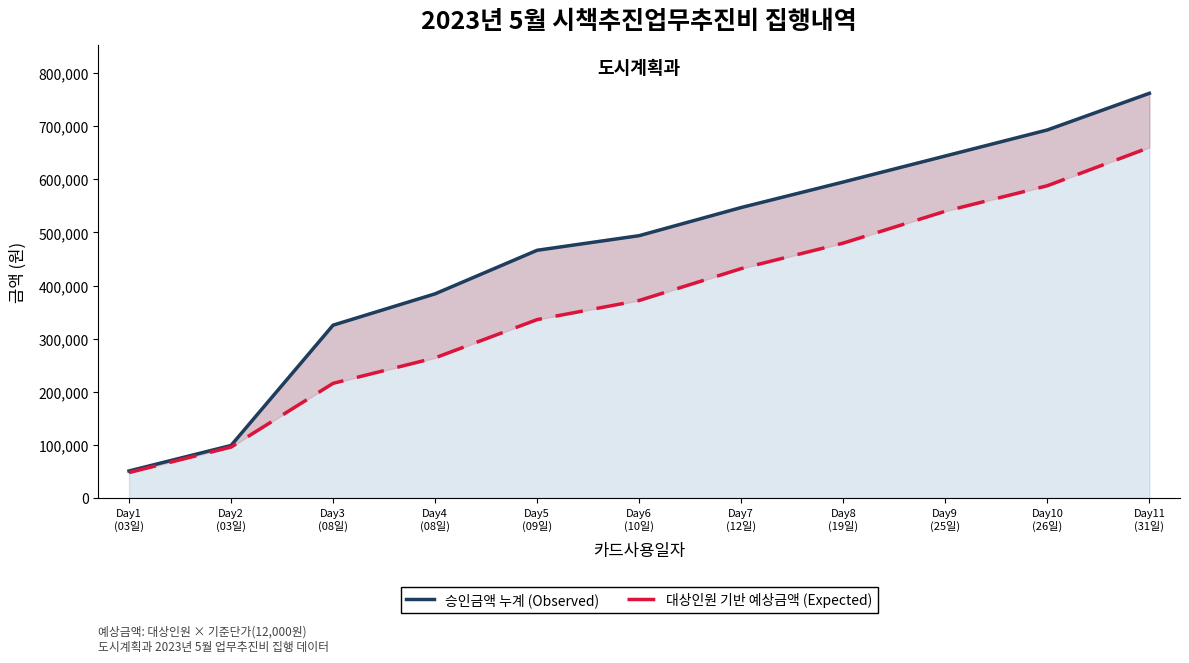

True or false: 대상인원 기반 예상금액 (Expected) and 승인금액 누계 (Observed) intersect in this chart.

False